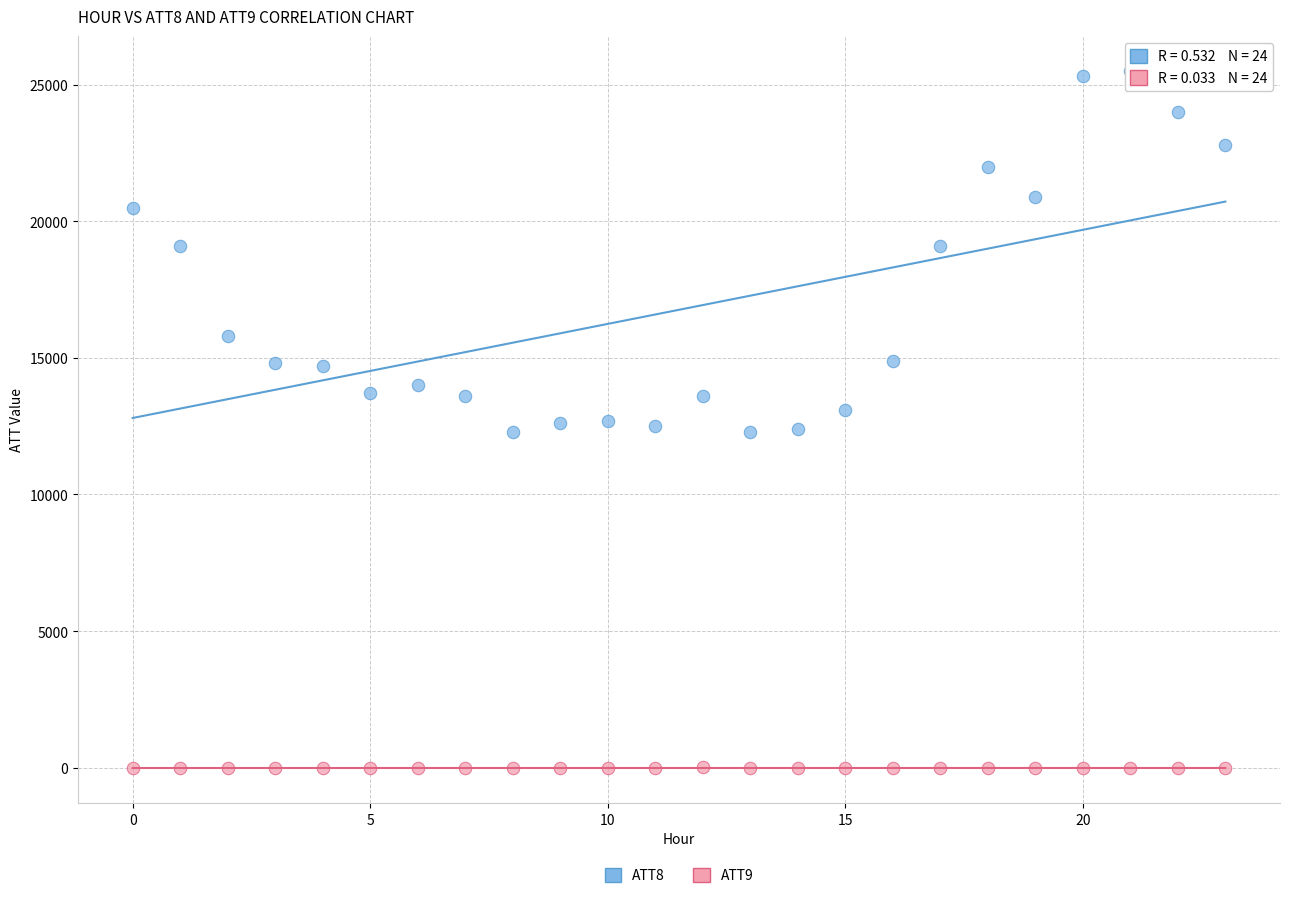

Which series contains the lowest Y value?

ATT9